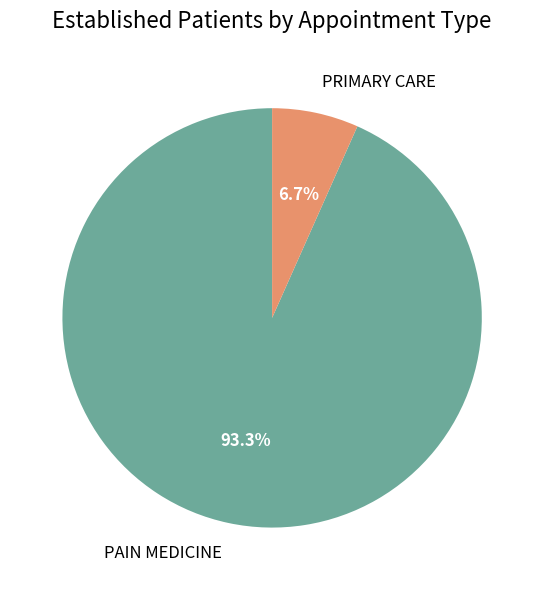

Is there any slice that represents more than half of the pie?

Yes